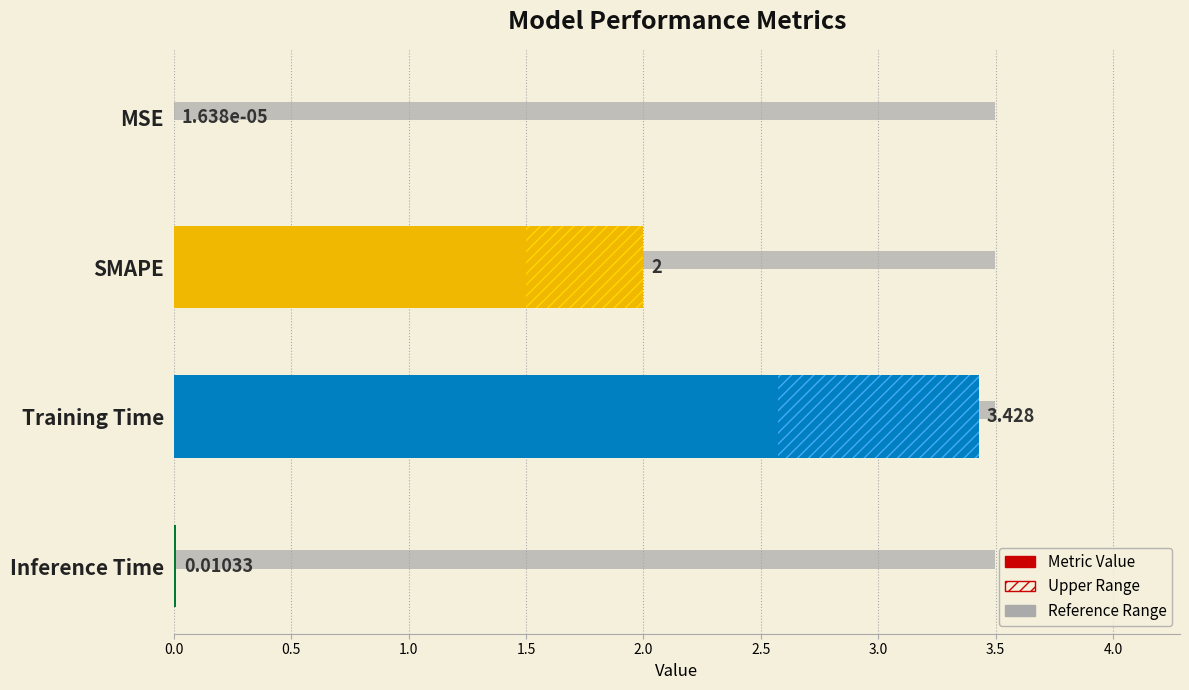

How many data points does each series have?

4